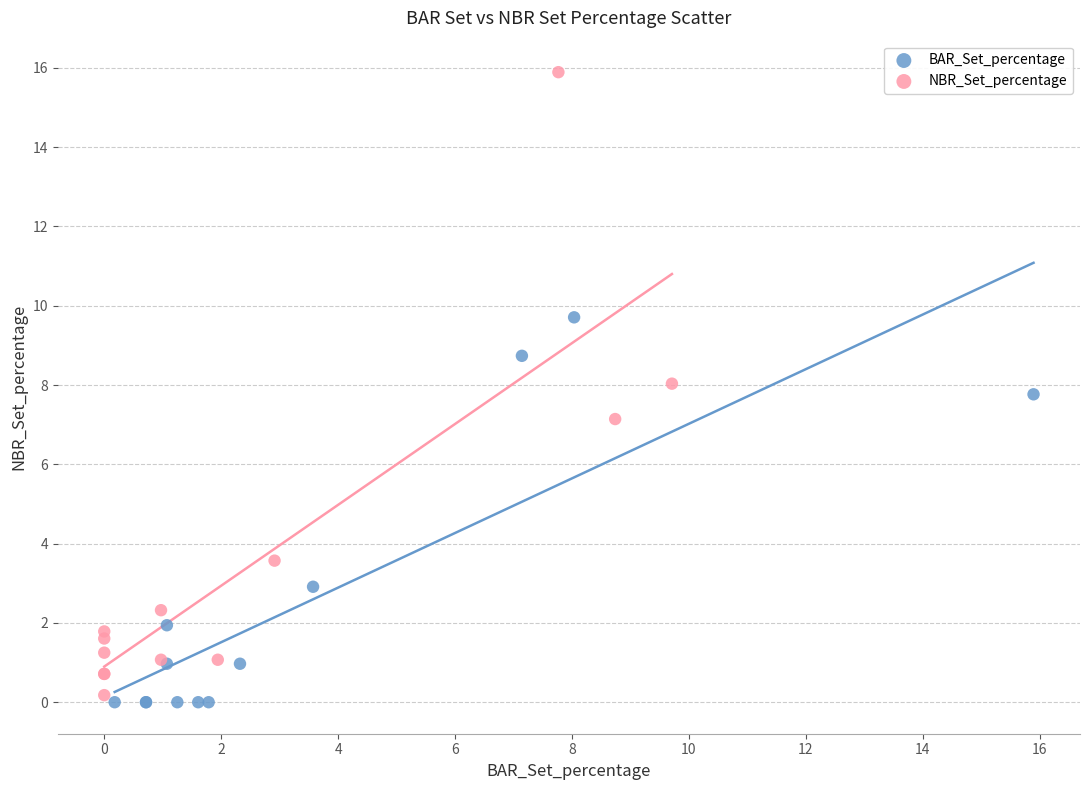

Which series reaches the minimum Y coordinate?

BAR_Set_percentage